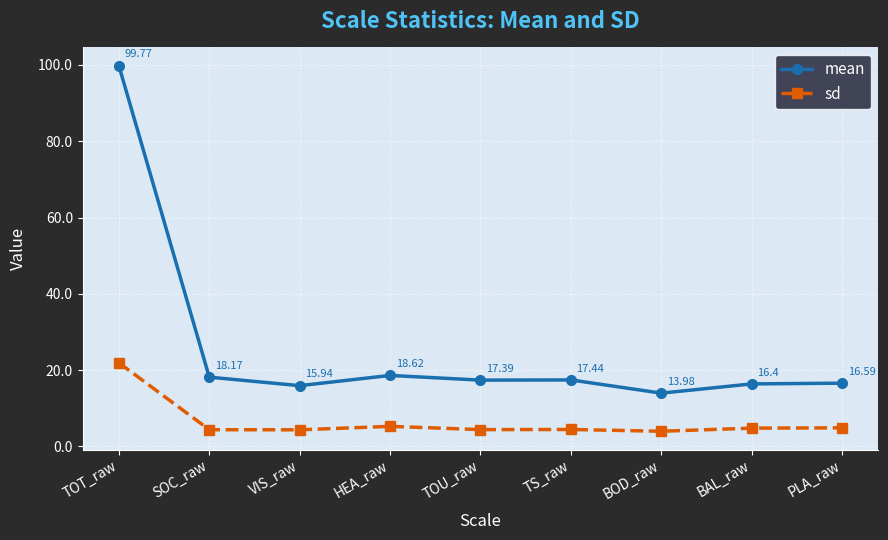

Rank the series by their maximum value, from highest to lowest.

mean, sd